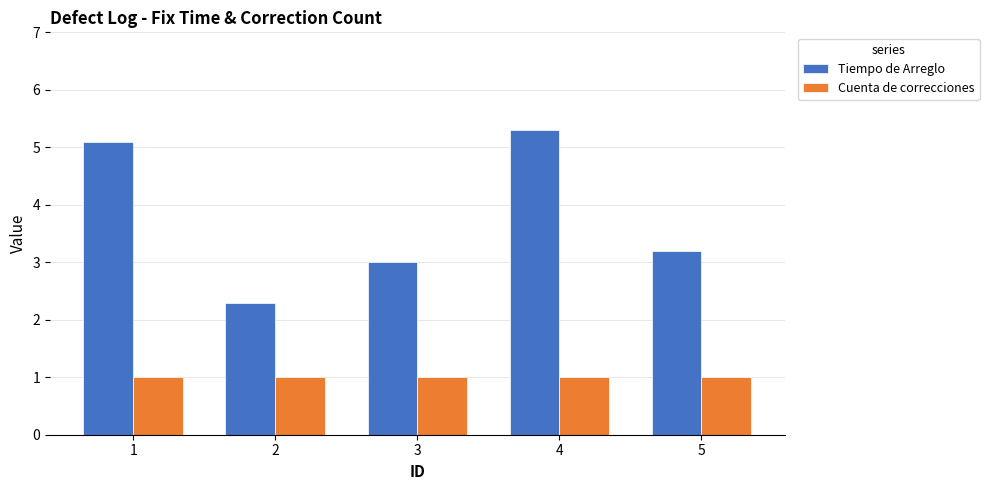

Reading left to right, extract all data points from this chart.

Tiempo de Arreglo: 5.1	2.3	3.0	5.3	3.2
Cuenta de correcciones: 1.0	1.0	1.0	1.0	1.0